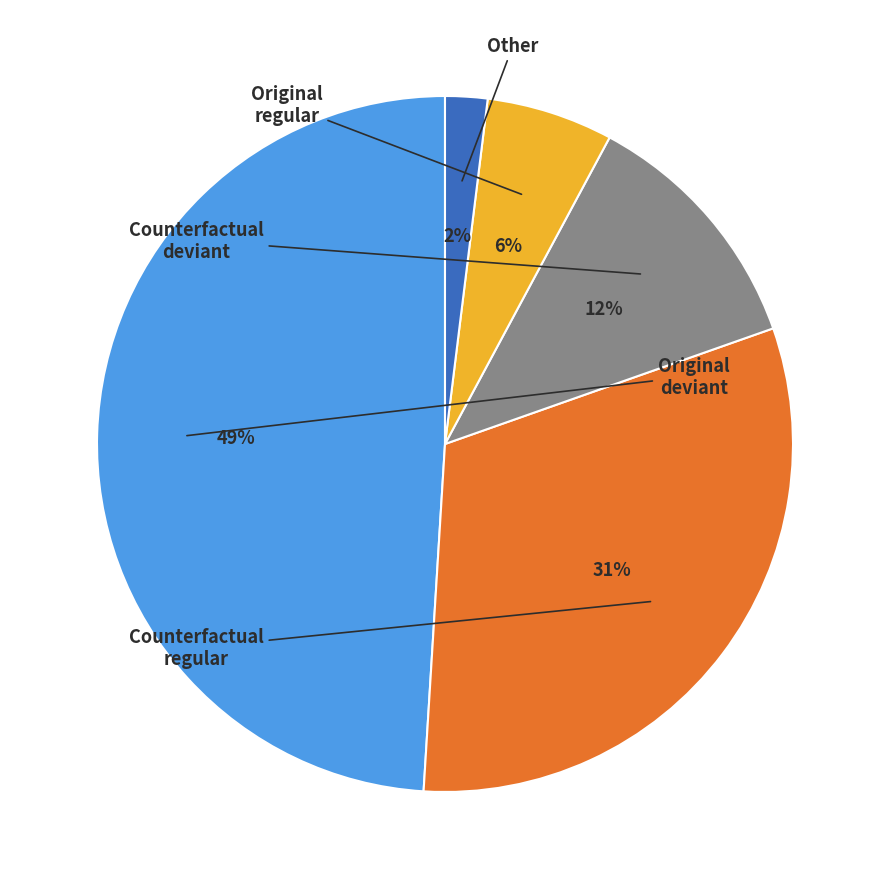

What percentage do Original deviant and Other together represent?

51.0%